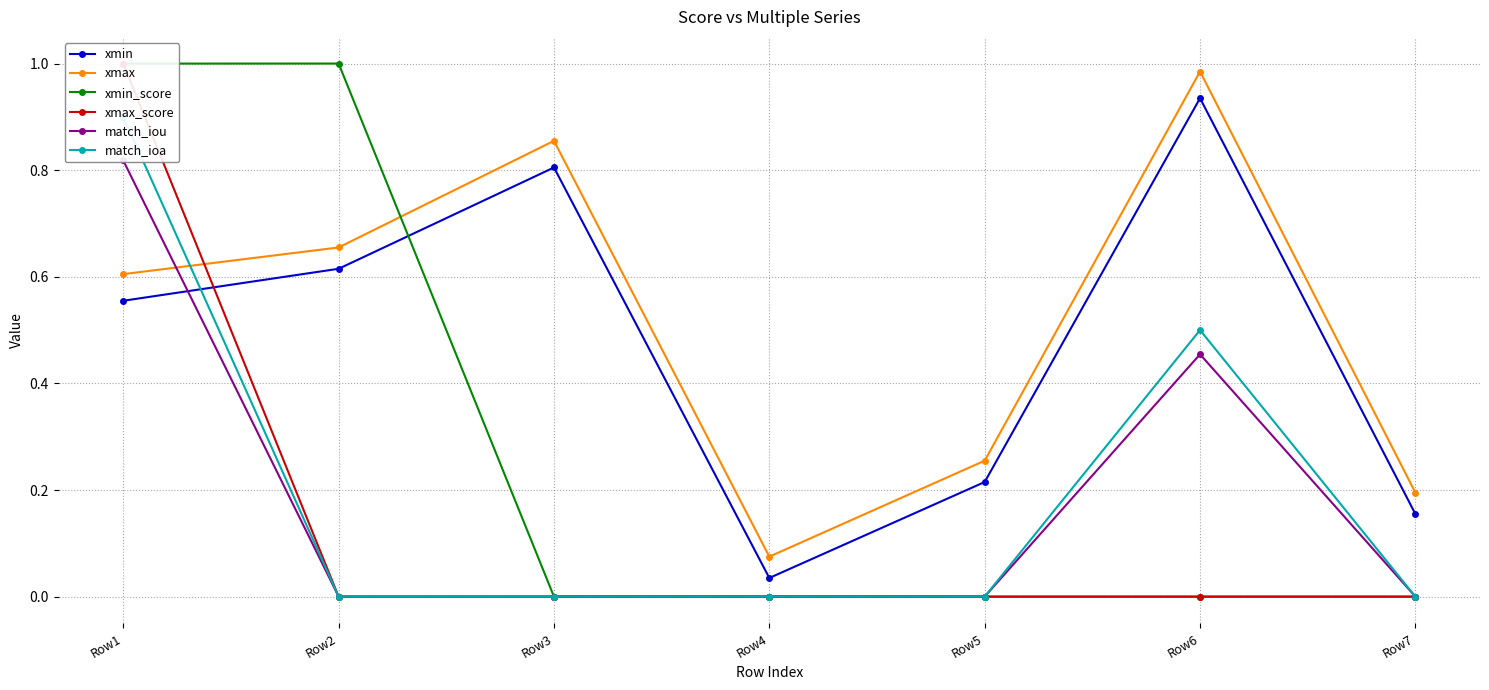

Which series has the widest spread of values?

xmin_score